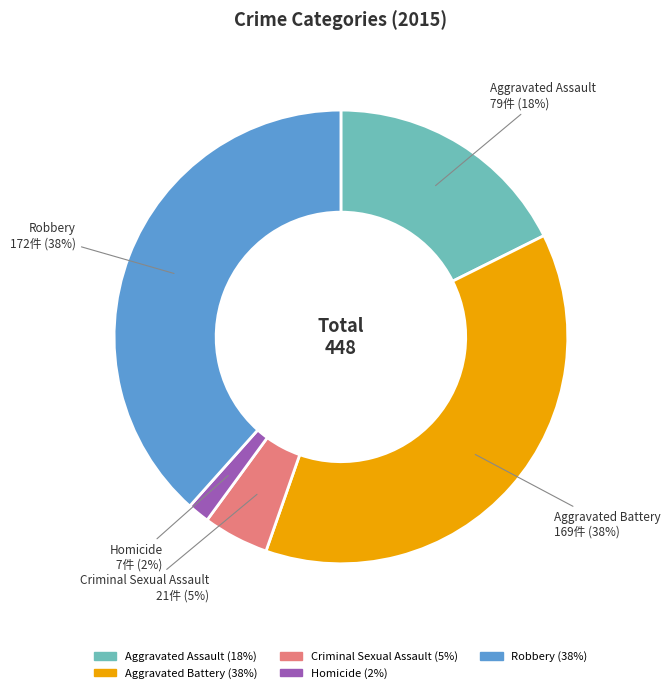

Between Criminal Sexual Assault and Robbery, which is larger?

Robbery